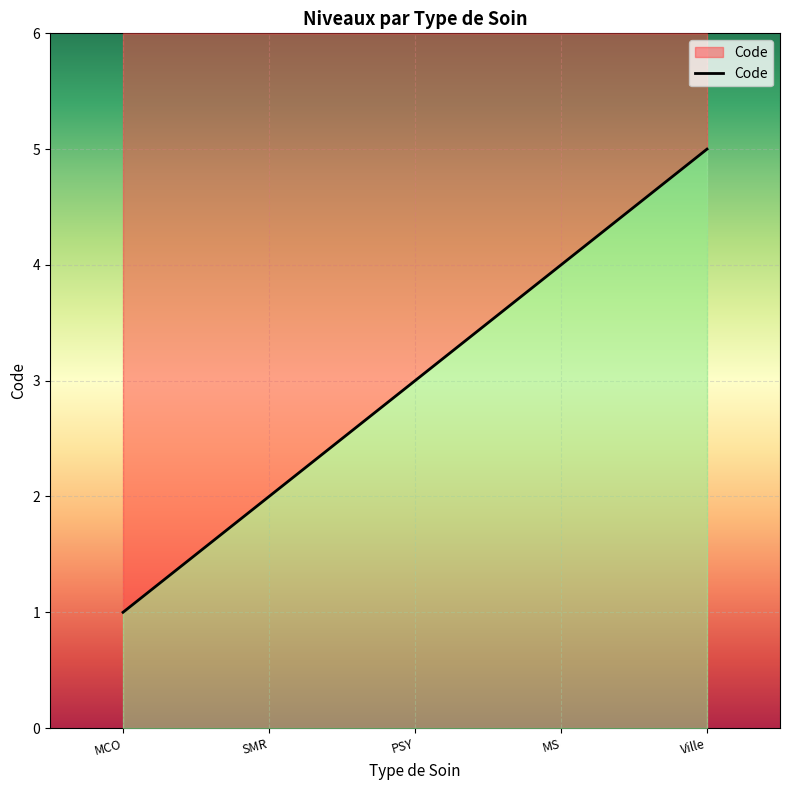

The value at Ville is 2. True or false?

False